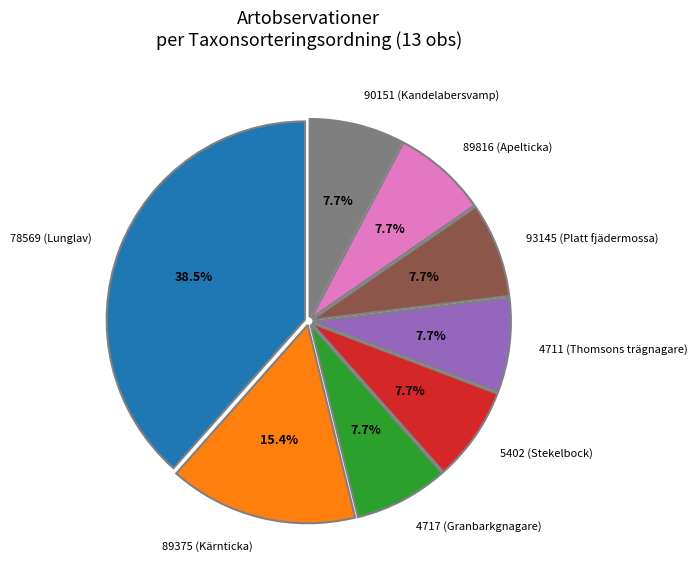

Which category has the biggest portion of the pie?

78569 (Lunglav)